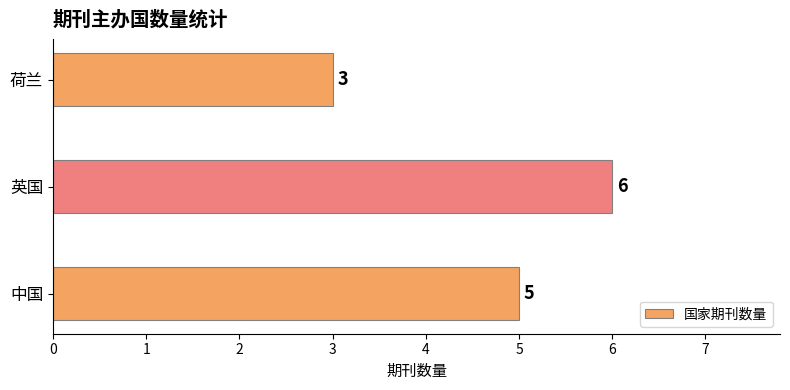

Rank the categories by value from lowest to highest.

荷兰, 中国, 英国